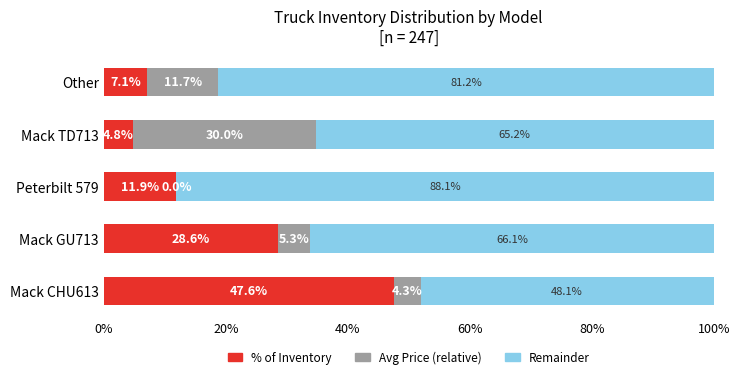

Is it true that % of Inventory equals 15.9 at Peterbilt 579?

False